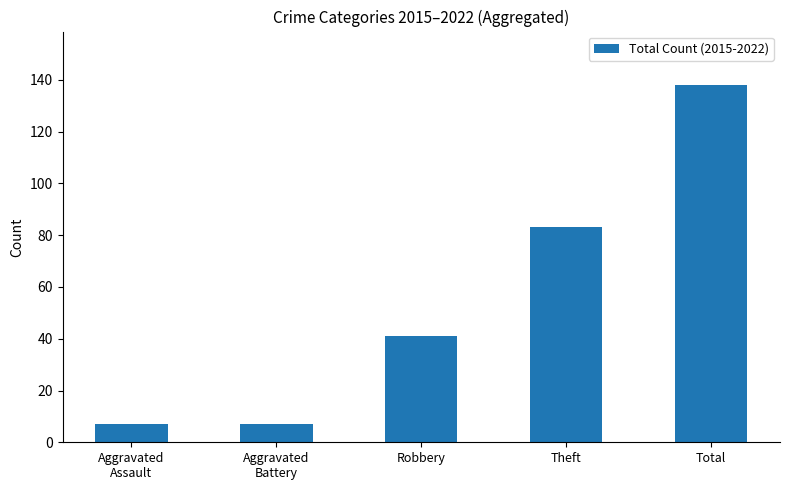

Does the chart contain any negative values?

No